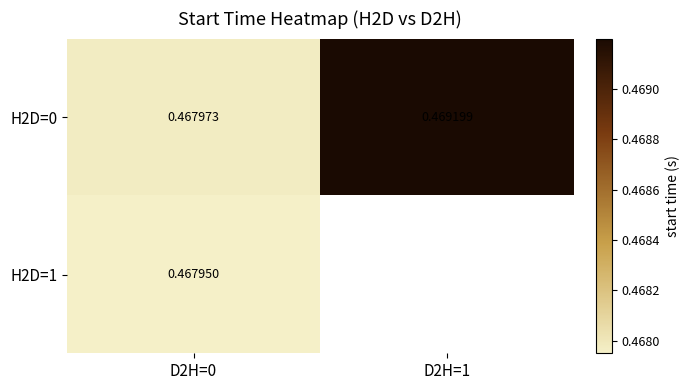

Count the number of categories in the chart.

2